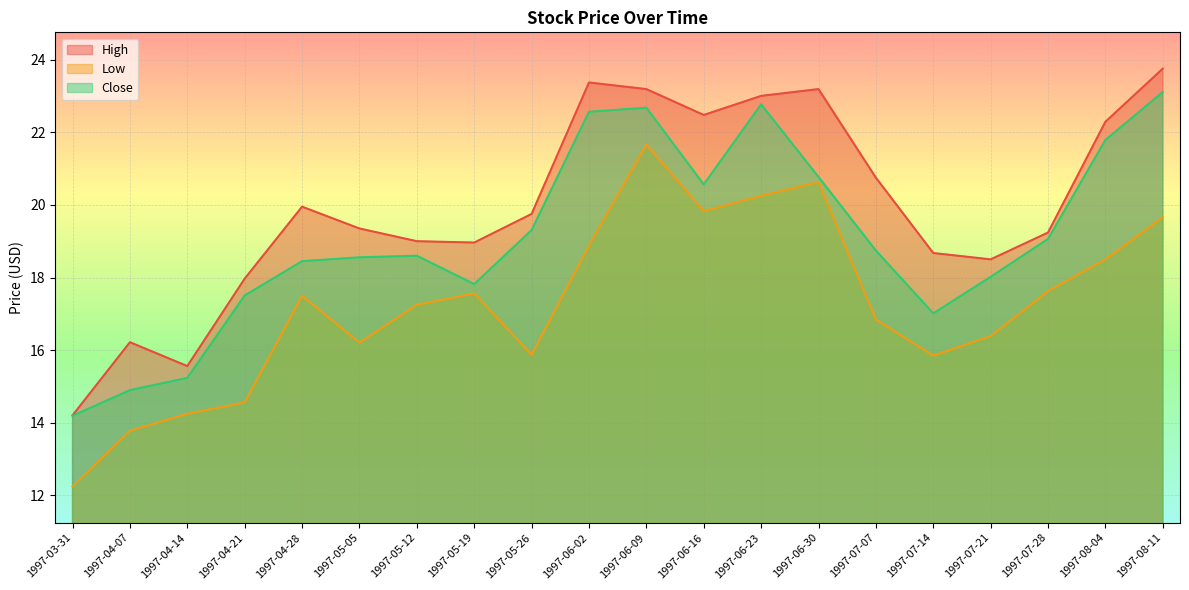

What is the sum of the Close values at 1997-05-19 and 1997-04-07?

32.7